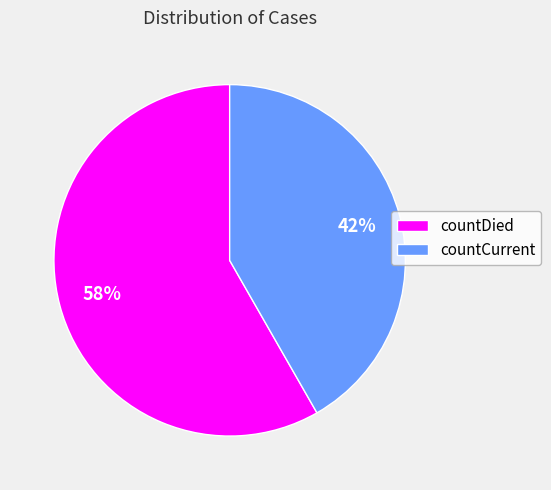

To the nearest percent, what is the average slice percentage?

50%